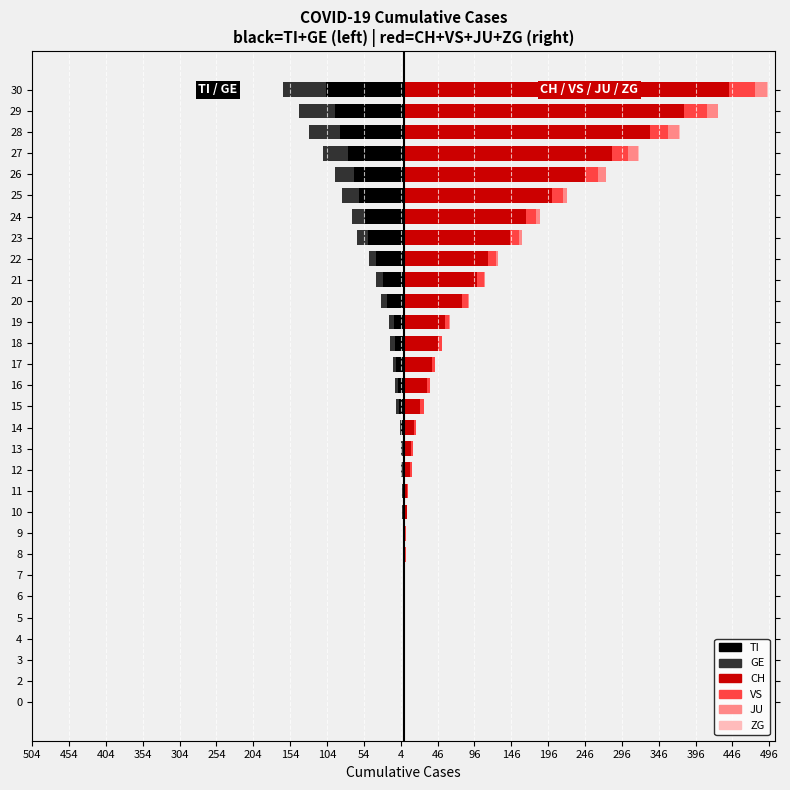

Which series has the largest total across all categories?

CH